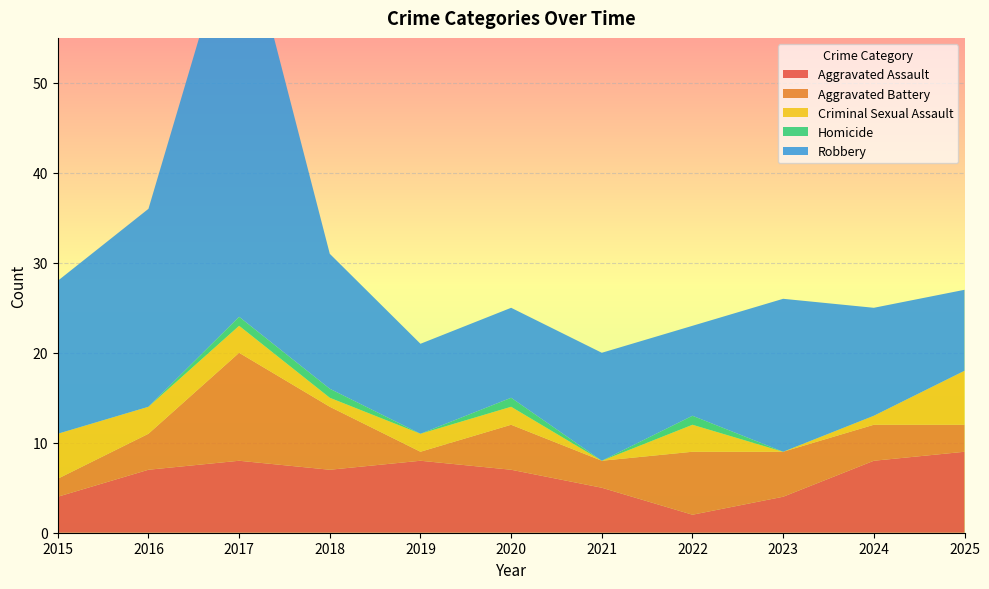

Reading left to right, what are all the values shown in this chart?

Aggravated Assault: 4	7	8	7	8	7	5	2	4	8	9
Aggravated Battery: 2	4	12	7	1	5	3	7	5	4	3
Criminal Sexual Assault: 5	3	3	1	2	2	0	3	0	1	6
Homicide: 0	0	1	1	0	1	0	1	0	0	0
Robbery: 17	22	46	15	10	10	12	10	17	12	9